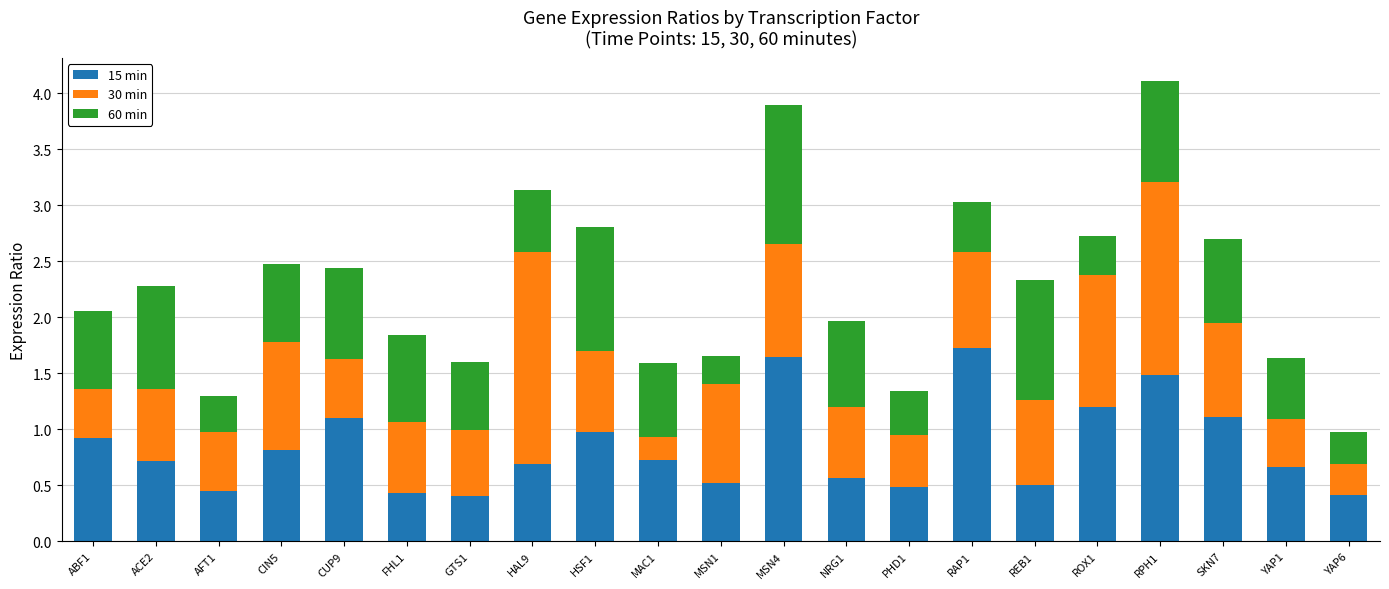

How many bars are there in total?

21